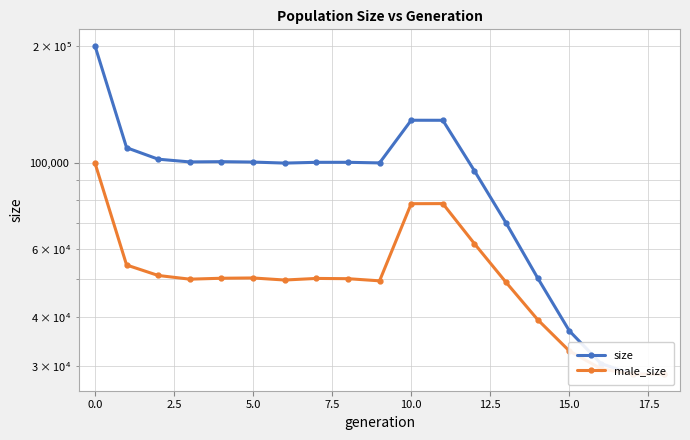

Rank the series at 0.0 from highest to lowest value.

size, male_size